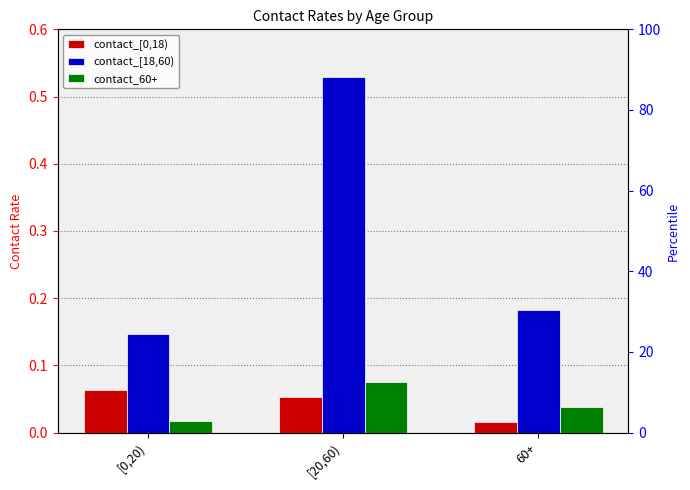

What is the total value across all series at [20,60)?

0.7